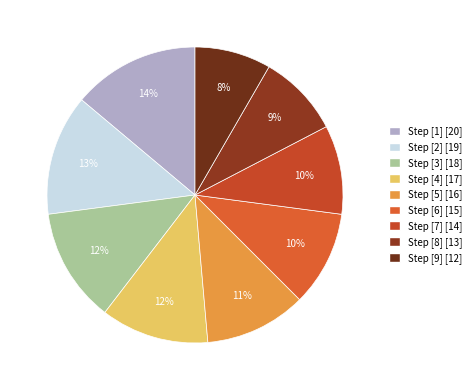

Rank the categories by value from highest to lowest.

Step 1, Step 2, Step 3, Step 4, Step 5, Step 6, Step 7, Step 8, Step 9